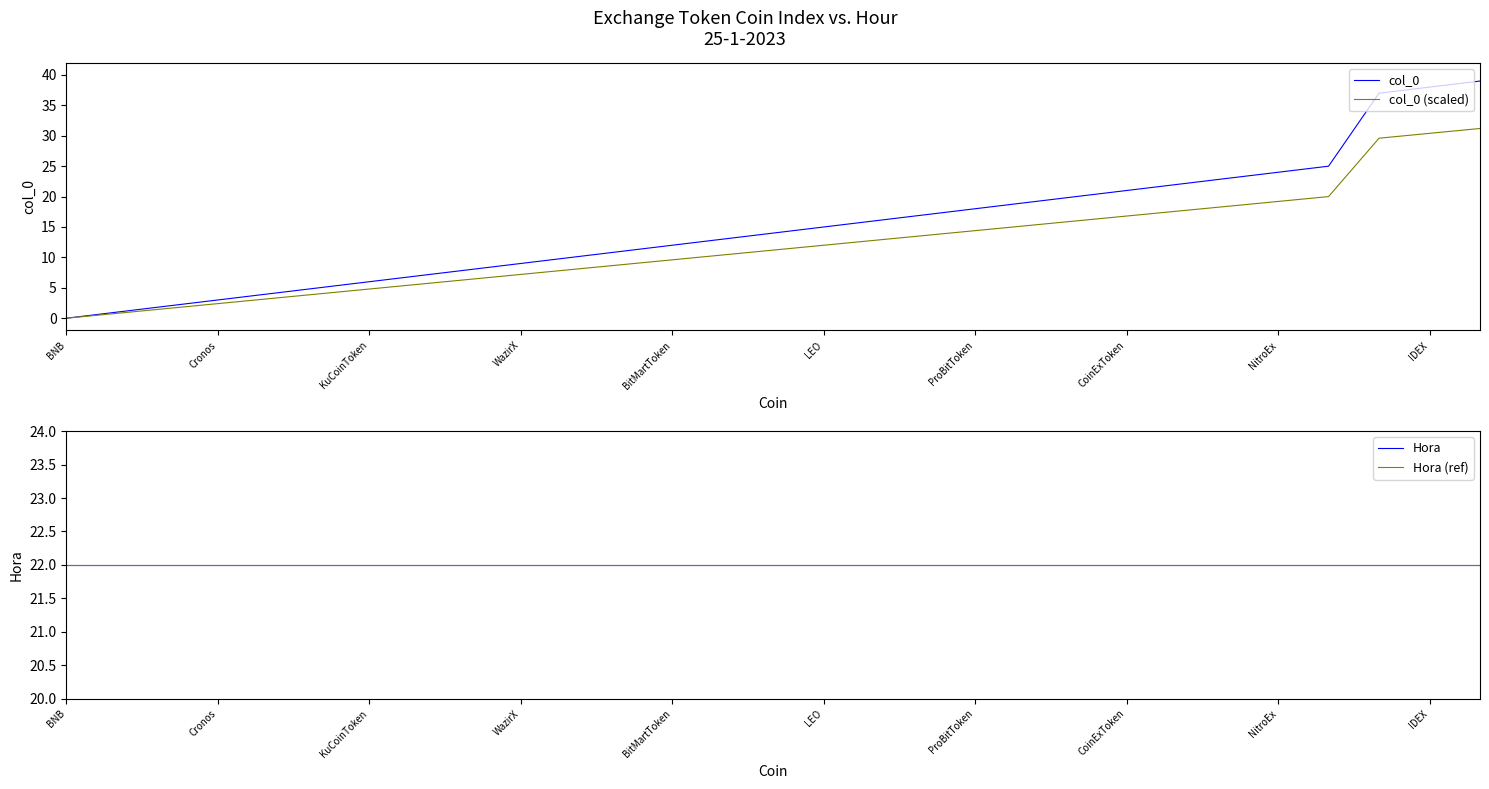

True or false: Hora and col_0 intersect in this chart.

False